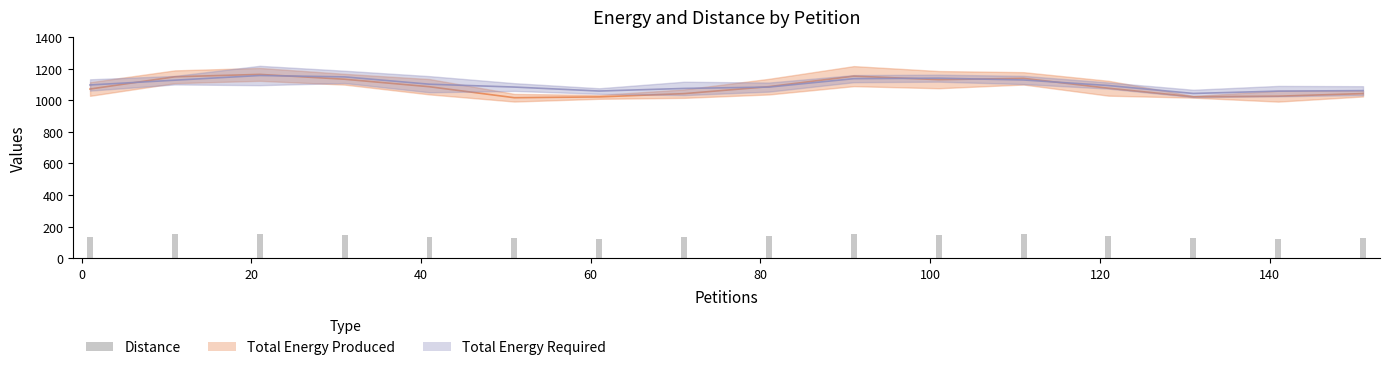

The chart shows a value of 224.2 at 40. True or false?

False